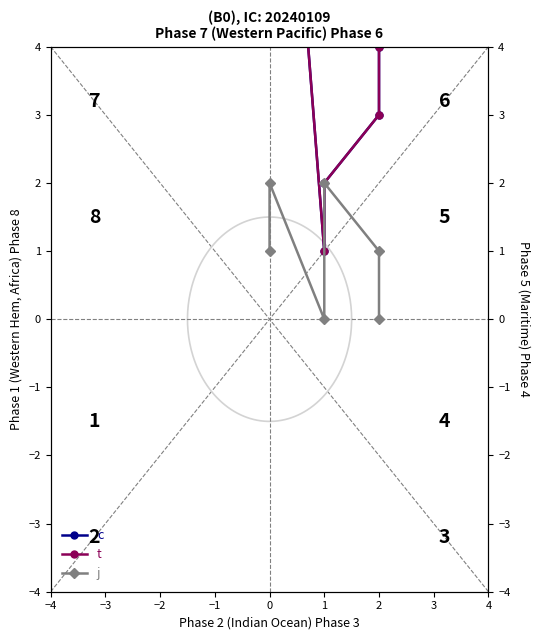

At which label is t closest to 6?

2